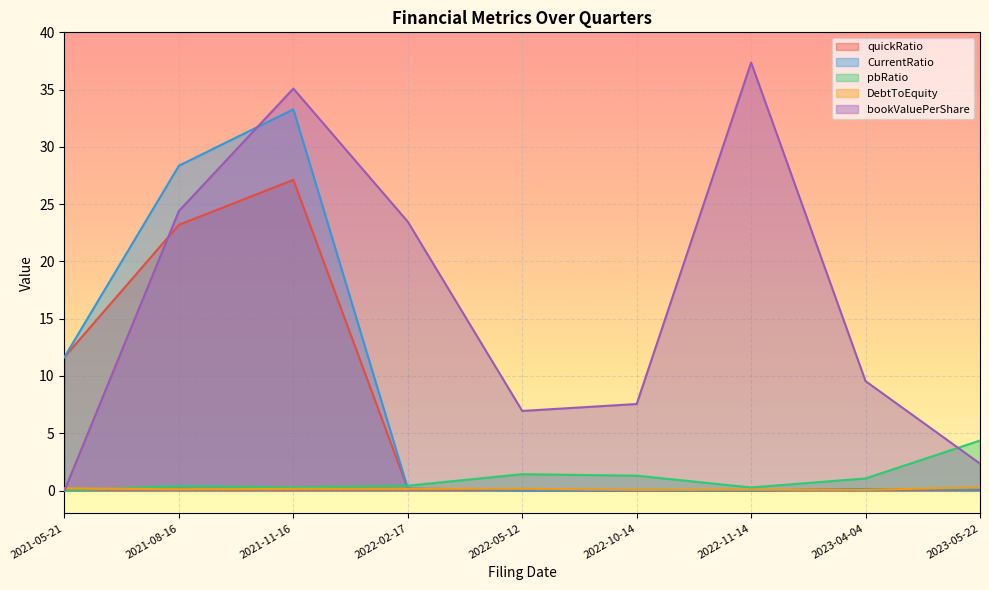

Which category has the lowest value in the DebtToEquity series?

2022-10-14